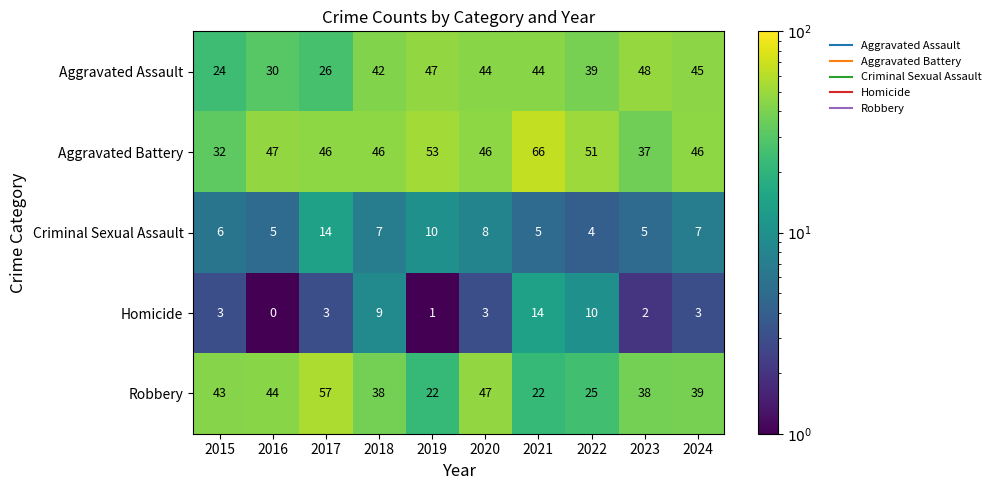

At which category is the sum across all series the highest?

2021